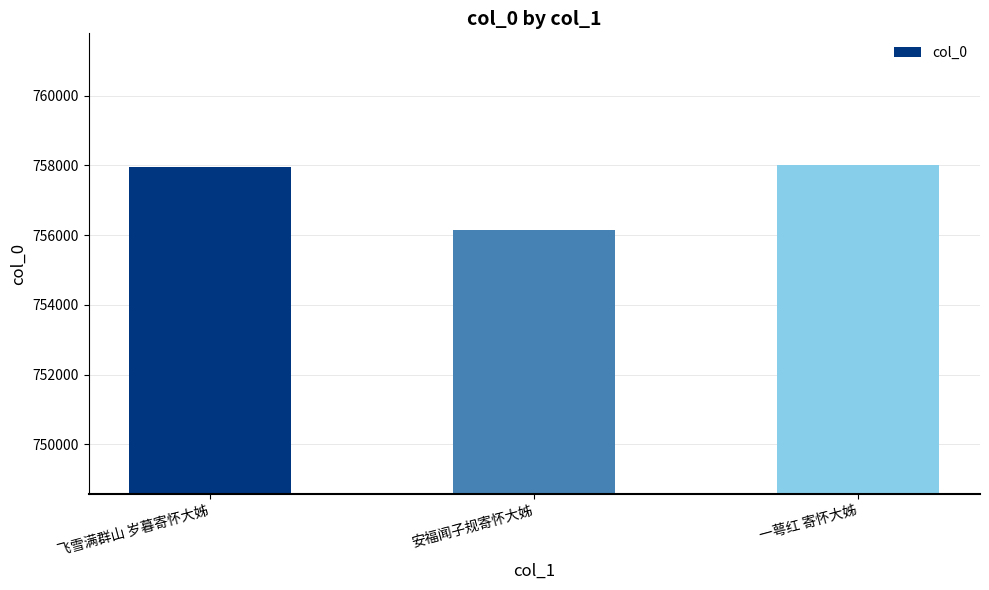

True or false: the data shows 186837 at 飞雪满群山 岁暮寄怀大姊.

False